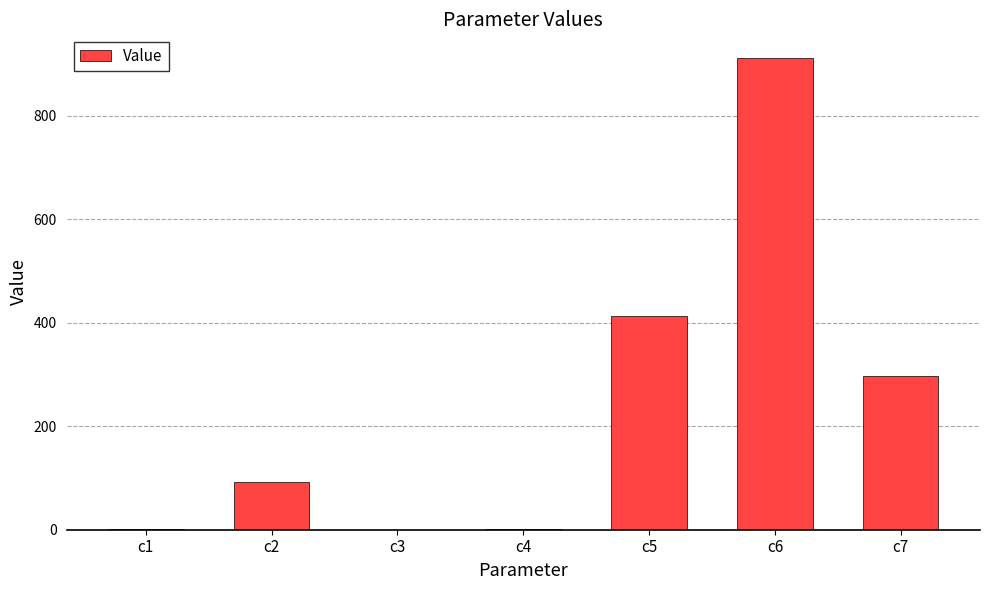

Which has a higher value, c7 or c2?

c7